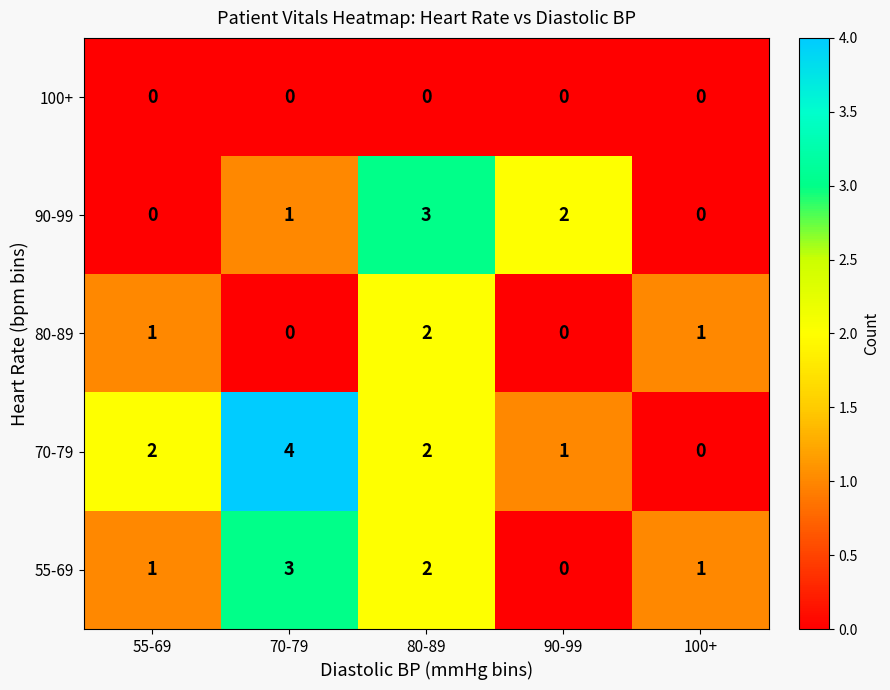

Count the number of data series in this chart.

5